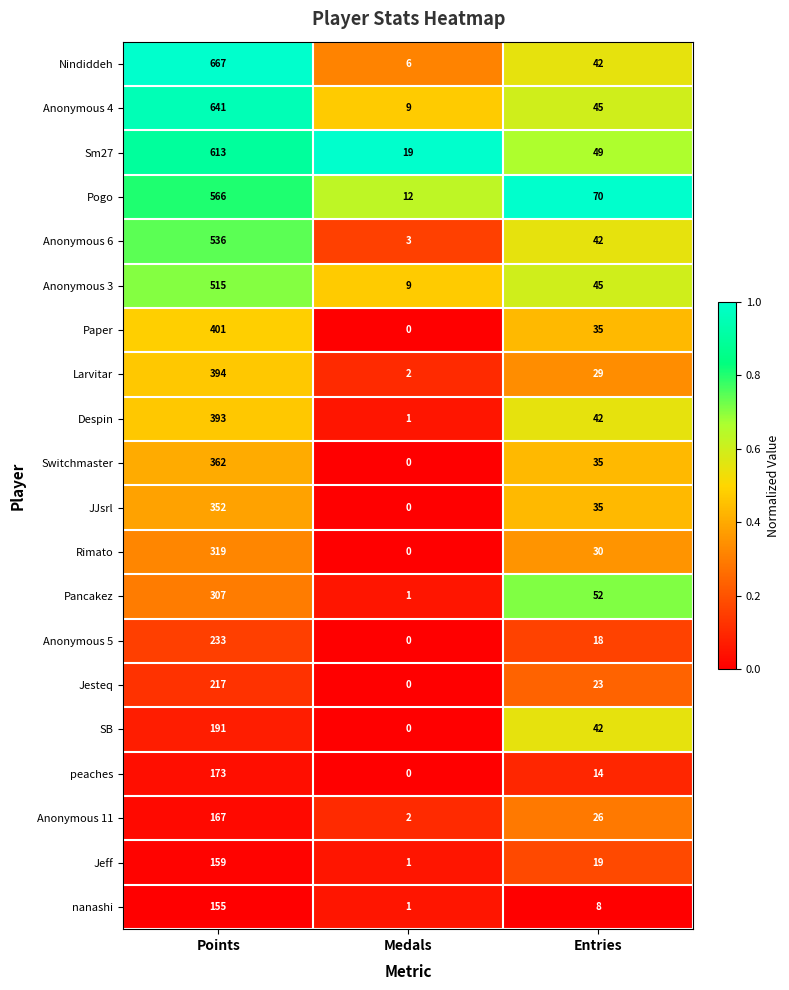

What is the spread (max minus min) of values at Entries?

62